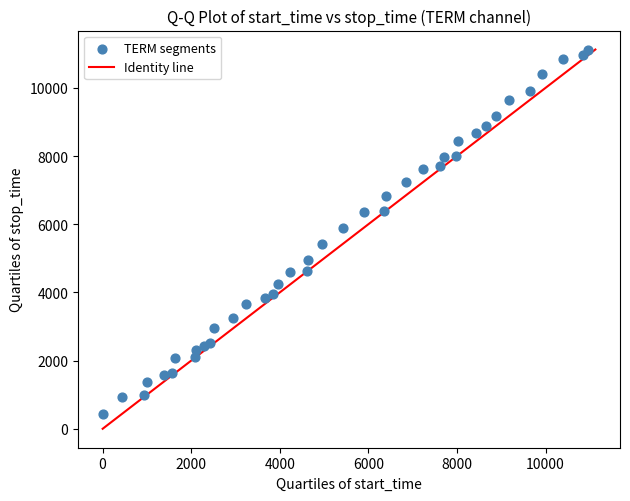

What is the range of X values (max minus min)?

10964